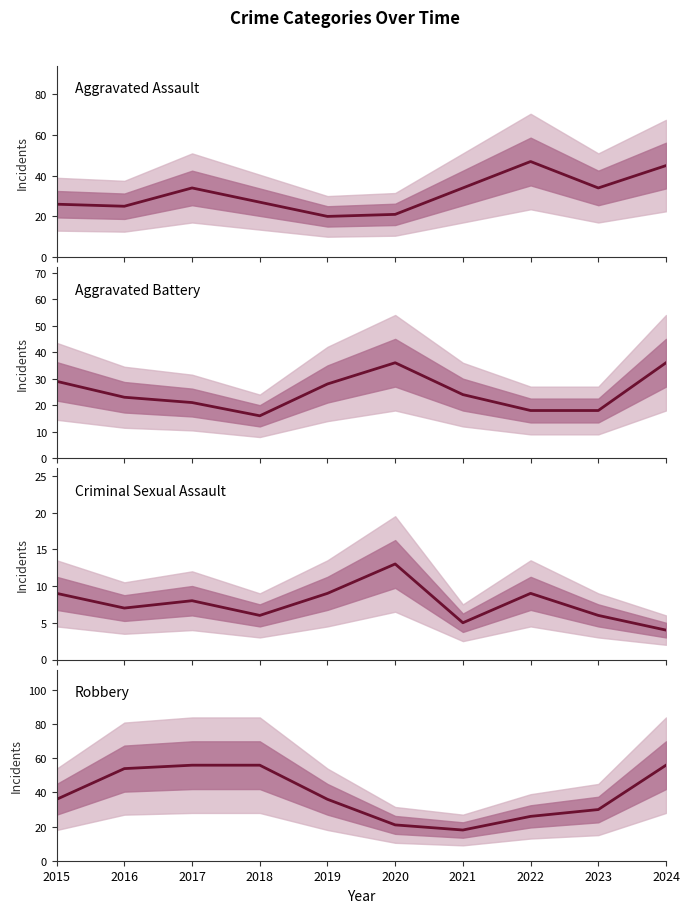

What is the value of the Robbery point at the 3rd from the left?

56